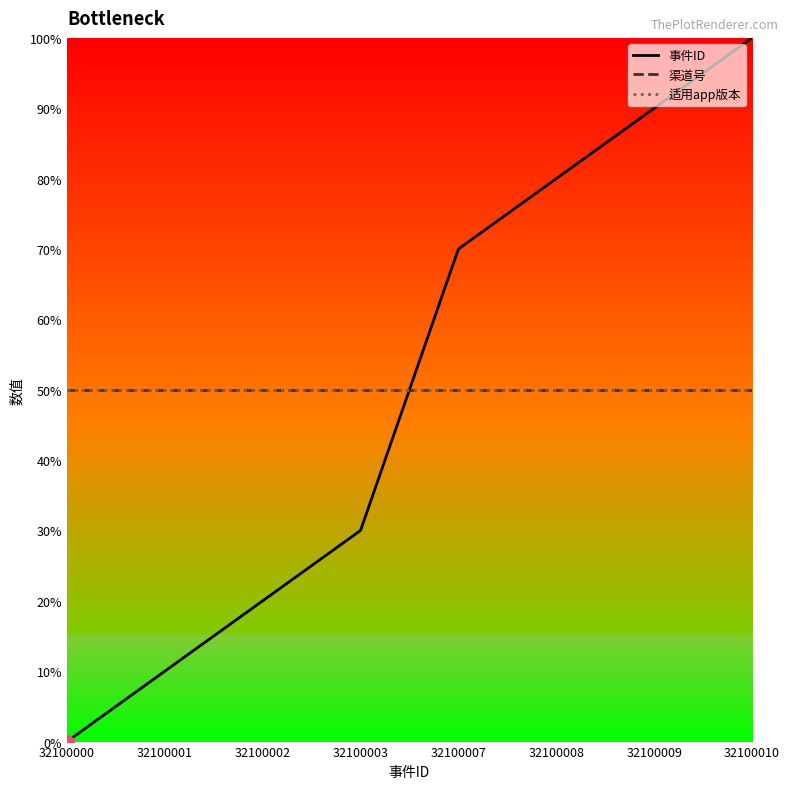

How many times do 适用app版本 and 事件ID cross each other?

1